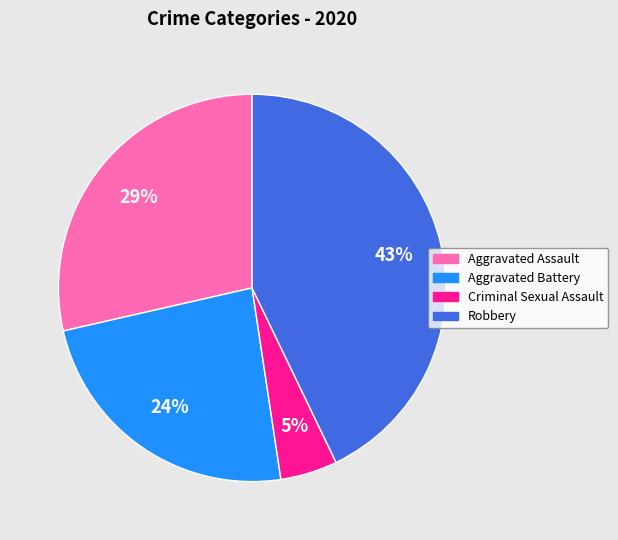

How many segments does this pie chart have?

4